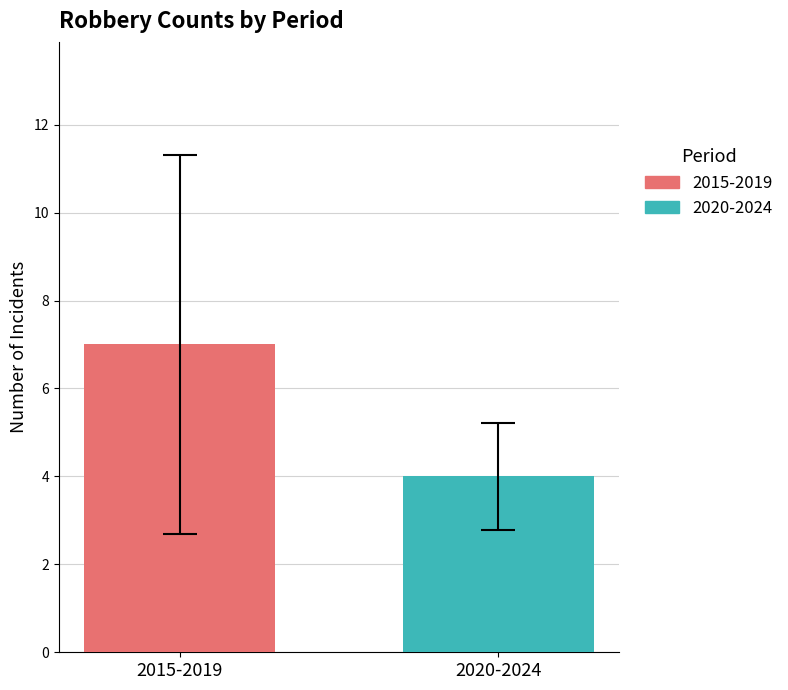

List the series in order of their overall mean, highest first.

2015-2019, 2020-2024